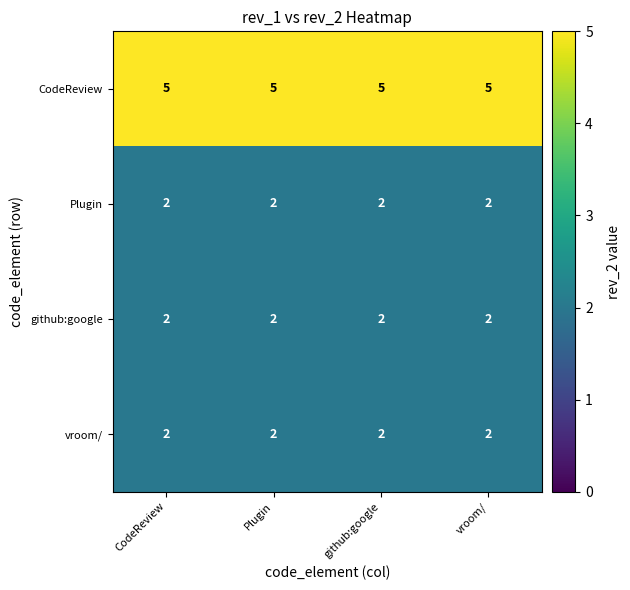

What is the greatest value displayed?

5